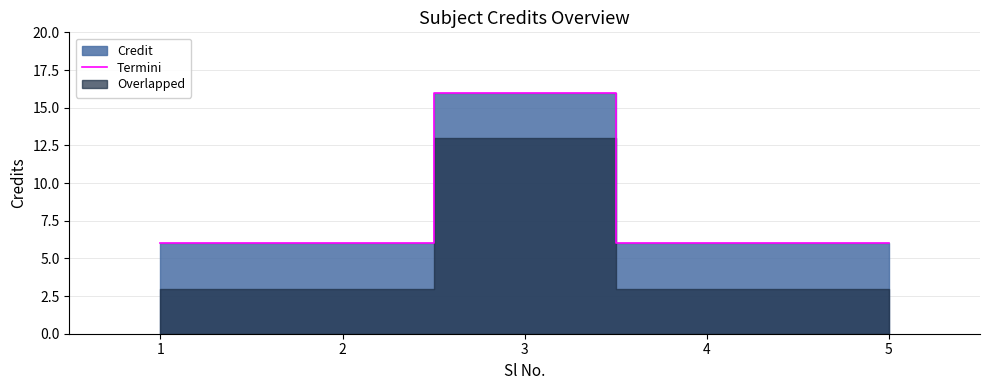

Reading left to right, extract all data points from this chart.

1=6	2=6	3=16	4=6	5=6